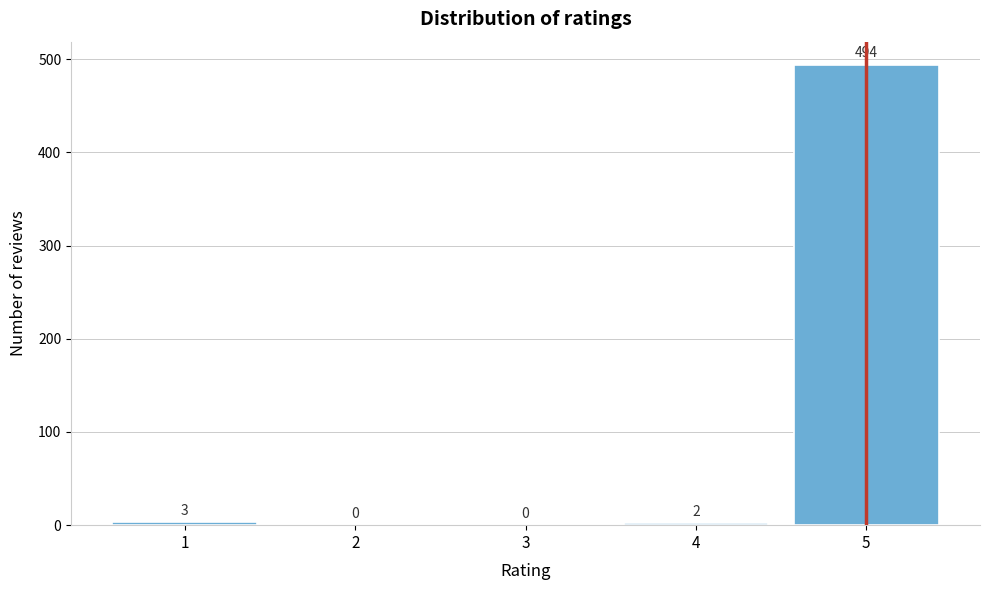

Reading left to right, list all the values displayed in this chart.

1=3	2=0	3=0	4=2	5=494